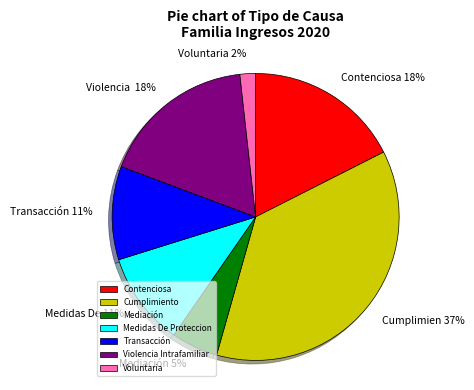

Do Medidas De Proteccion and Transacción together represent more than half of the pie?

No